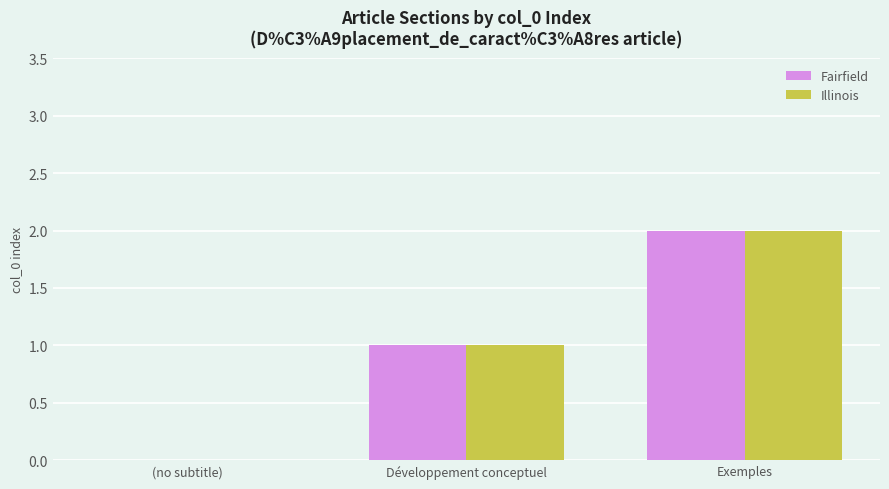

How many values in Illinois are above zero?

2